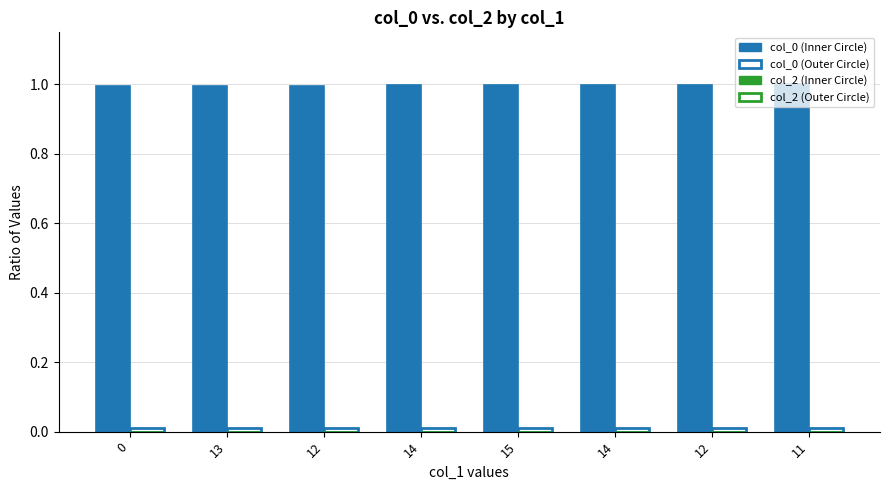

Between 14 and 13, which is larger?

14